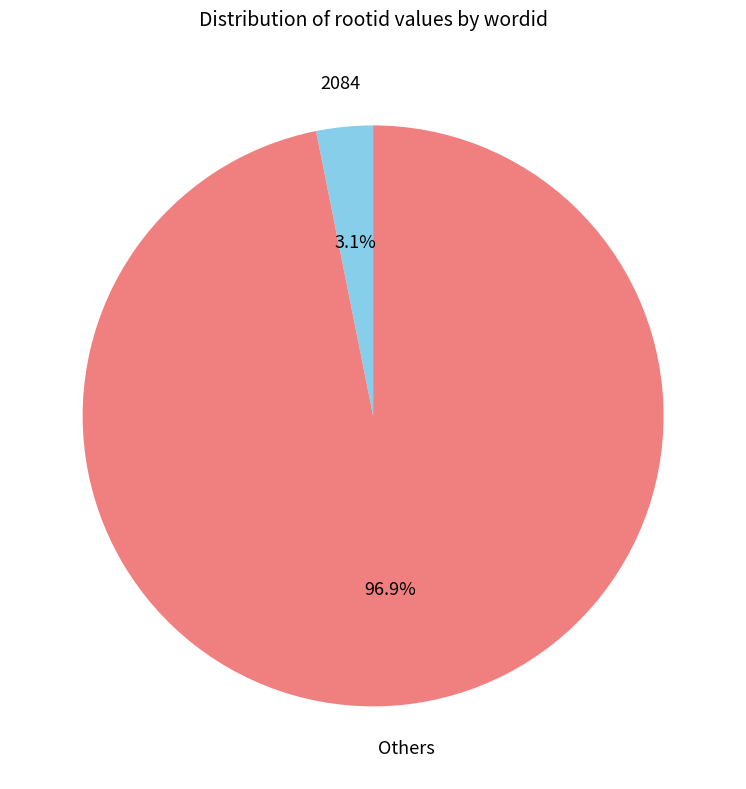

Count the number of slices in the pie.

2